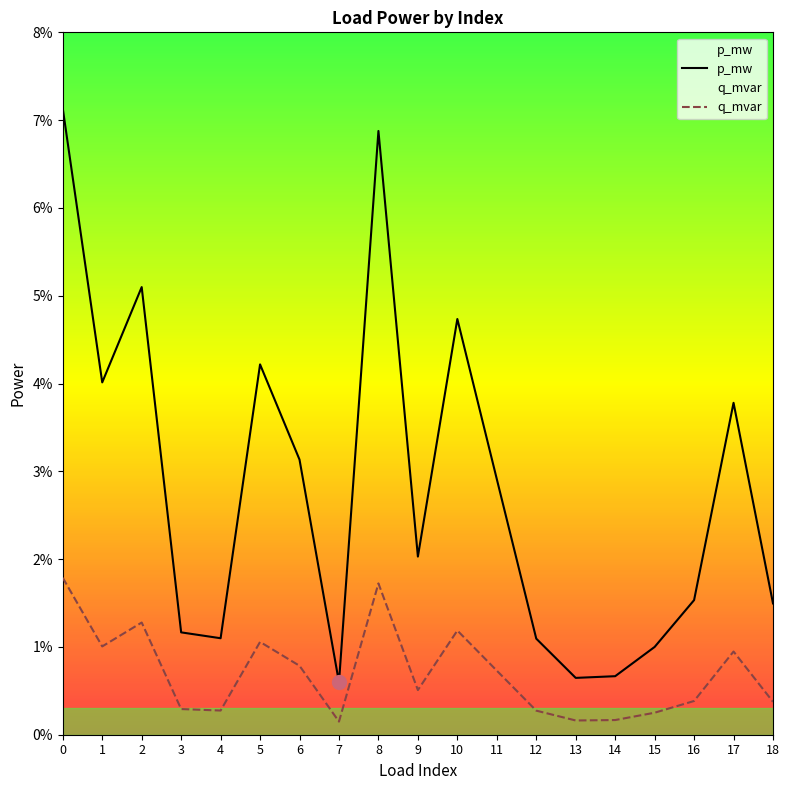

At which category does p_mw reach its first local valley?

1